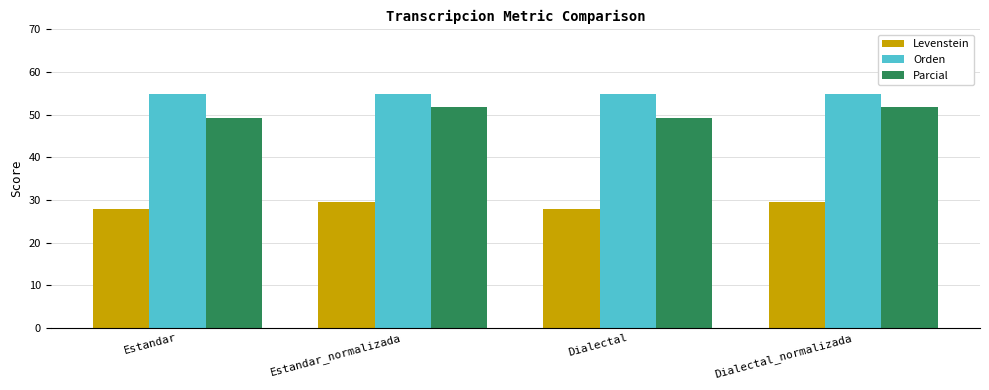

Reading left to right, list all the values displayed in this chart.

Levenstein: 28.0	29.5	28.0	29.5
Orden: 54.8	54.8	54.8	54.8
Parcial: 49.2	51.7	49.2	51.7